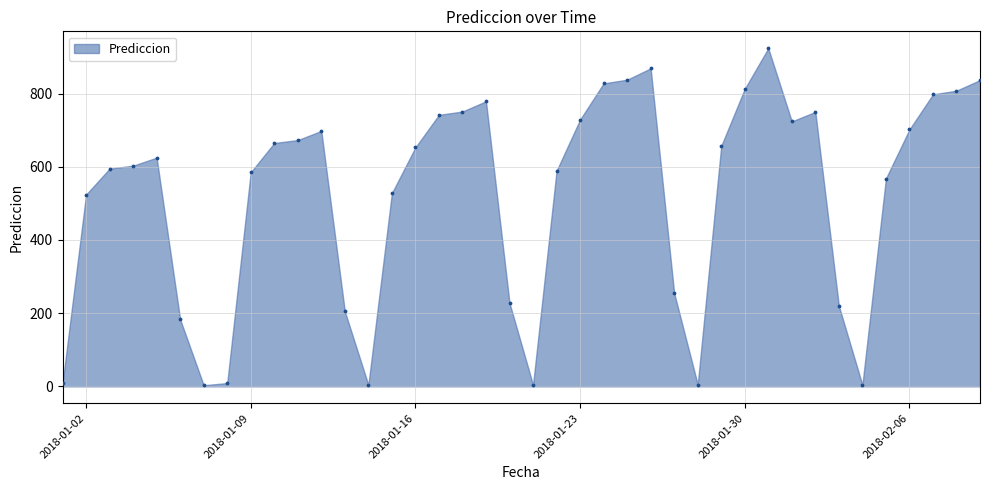

What is the range of Y values (max minus min)?

921